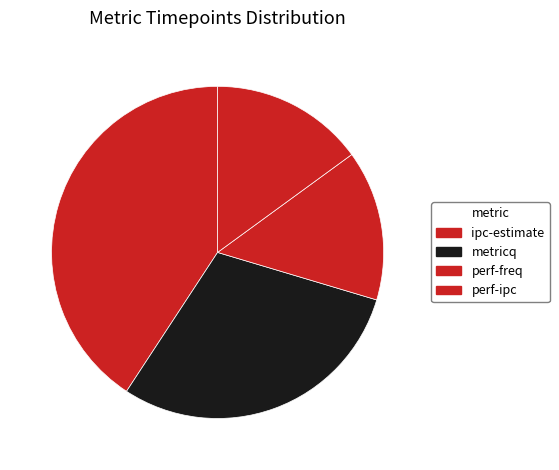

The perf-ipc slice represents 9% of the pie. True or false?

False